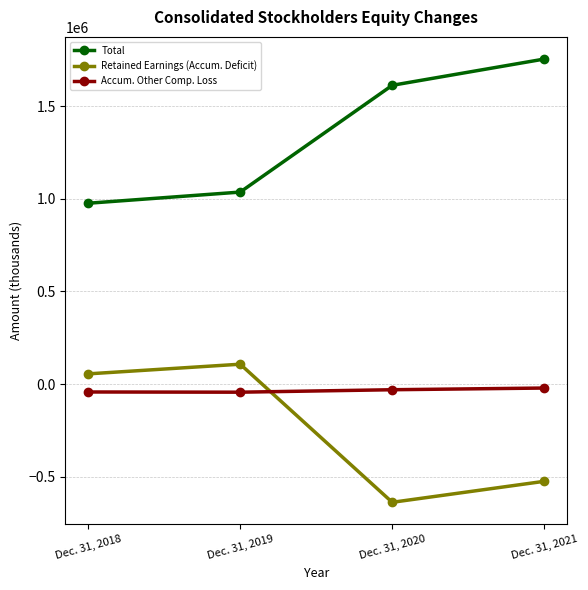

List the series in order of their peak value, highest first.

Total, Retained Earnings (Accum. Deficit), Accum. Other Comp. Loss